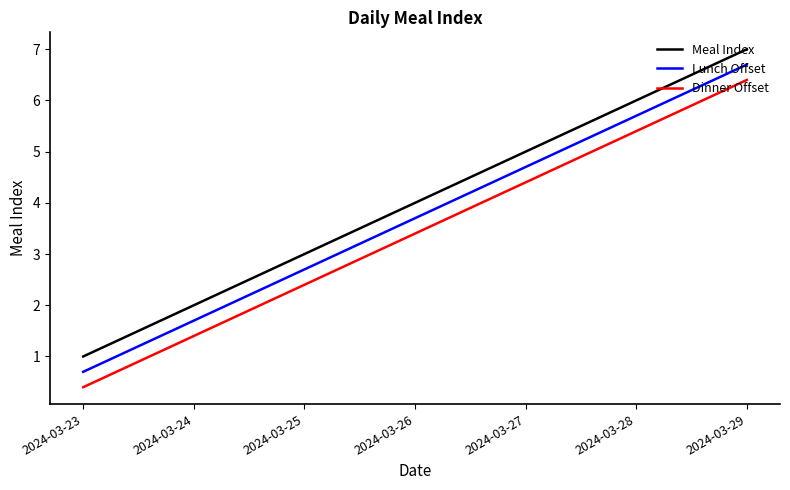

What are all the series names shown in the legend?

Meal Index, Lunch Offset, Dinner Offset